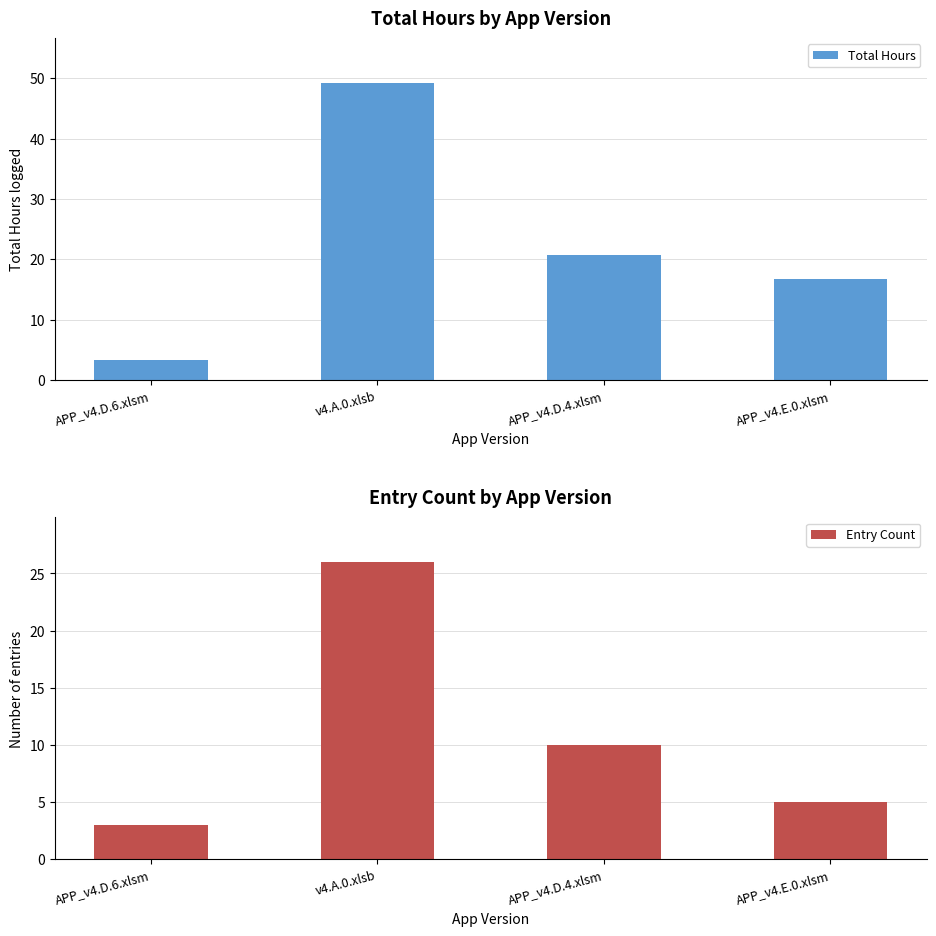

Rank the series at v4.A.0.xlsb from lowest to highest value.

Entry Count, Total Hours